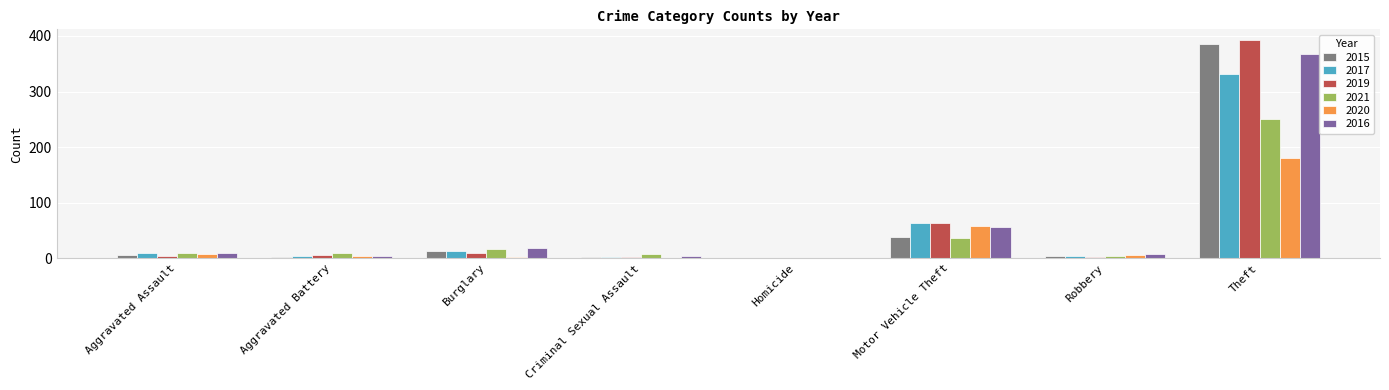

True or false: 2016 has a value of 57 at Motor Vehicle Theft.

True